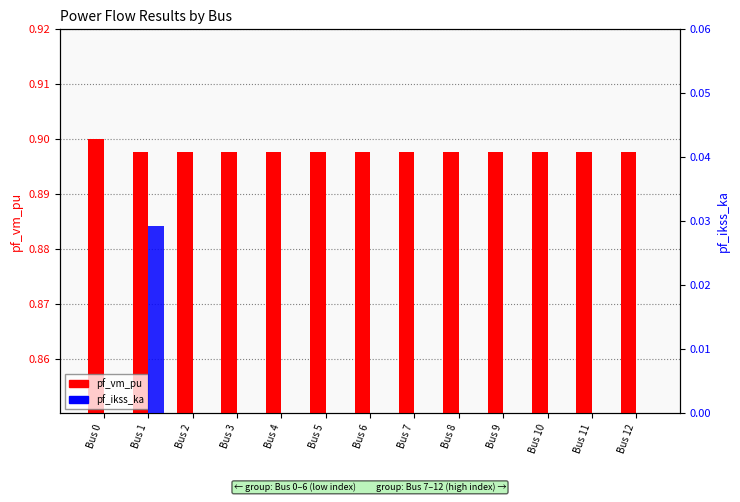

What is the total value across all series at Bus 6?

0.9